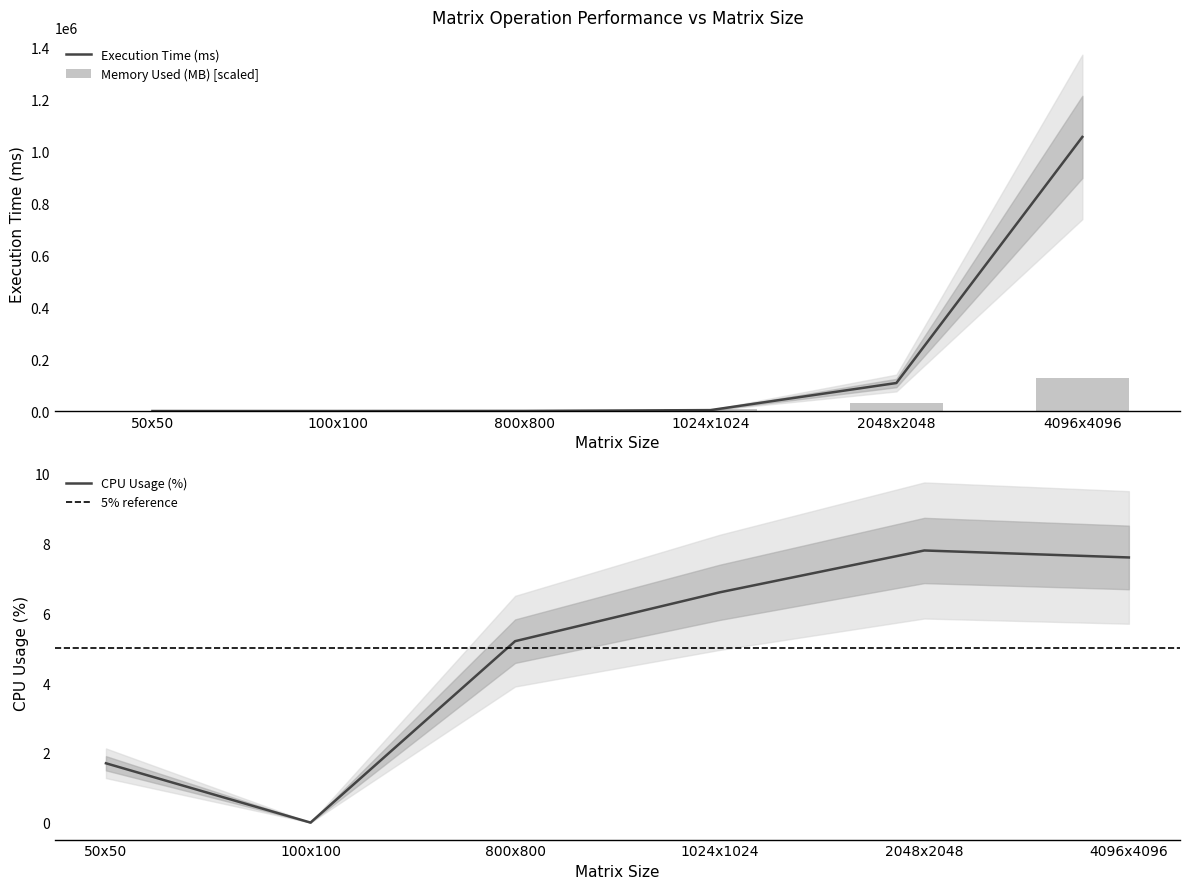

How many positive values does the CPU Usage (%) series have?

5